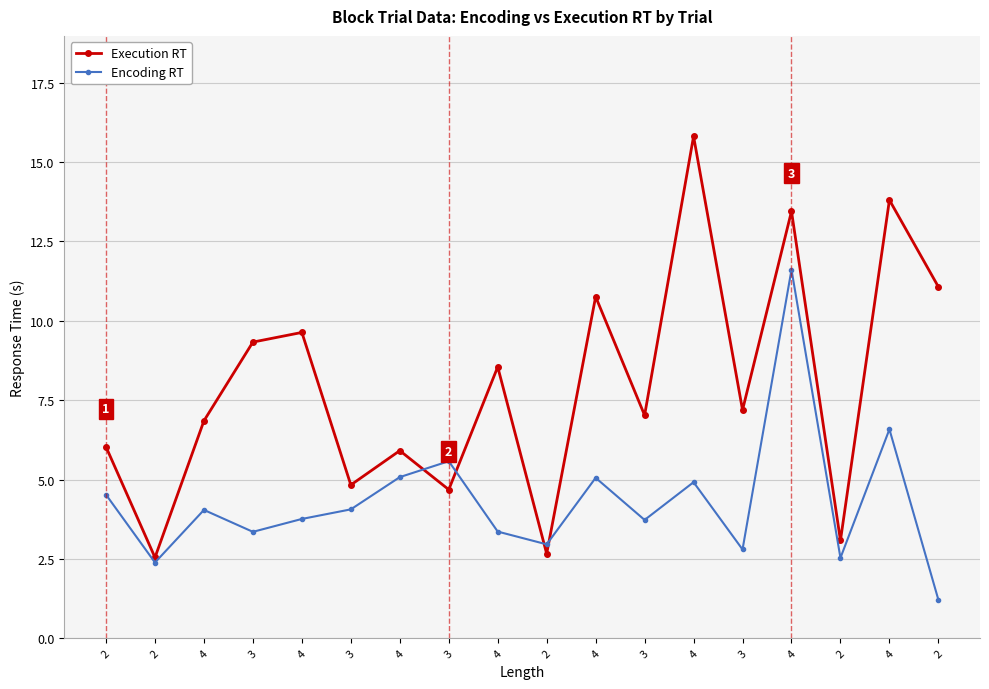

Between 4 and 4, which series saw the biggest shift?

Execution RT